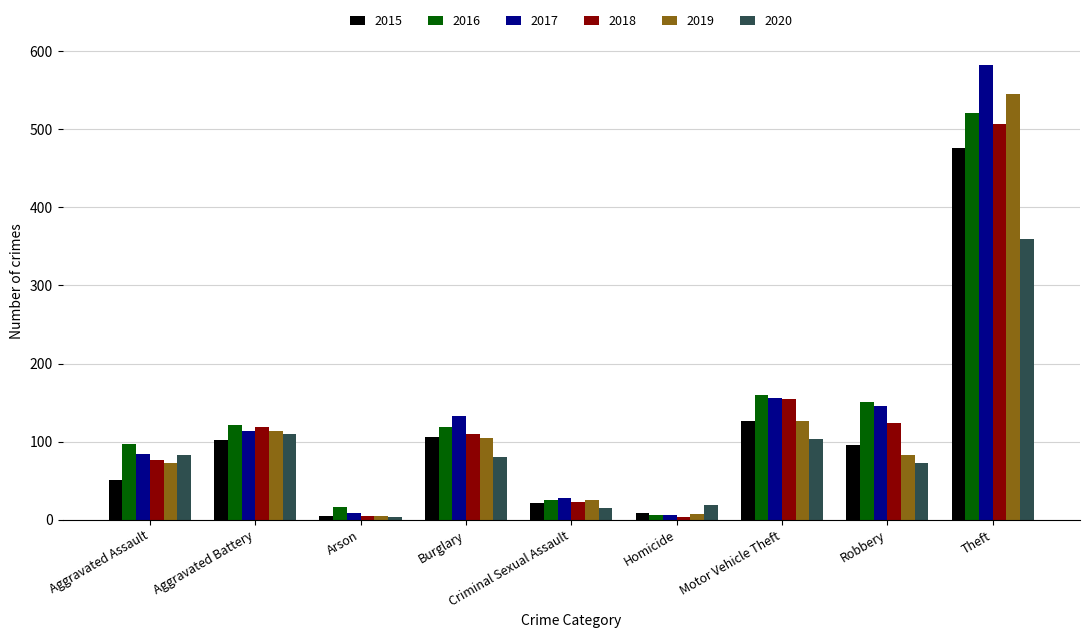

What is the difference between the highest and lowest values at Robbery?

79